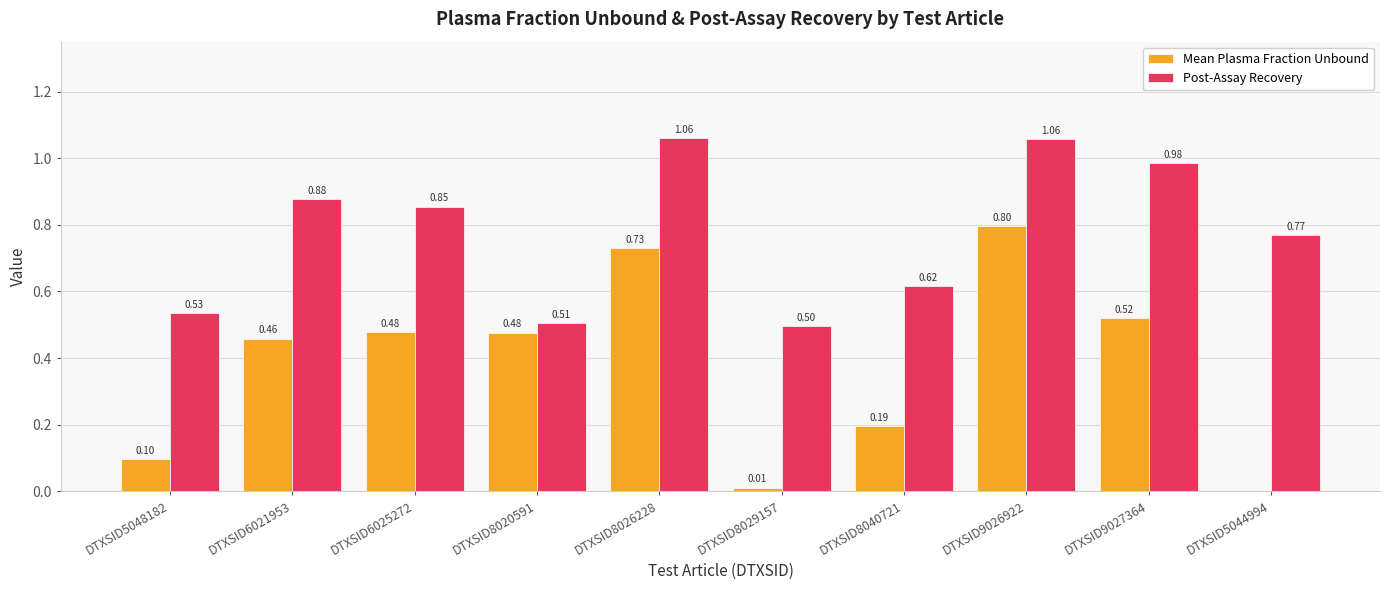

Which series has the largest total across all categories?

Post-Assay Recovery